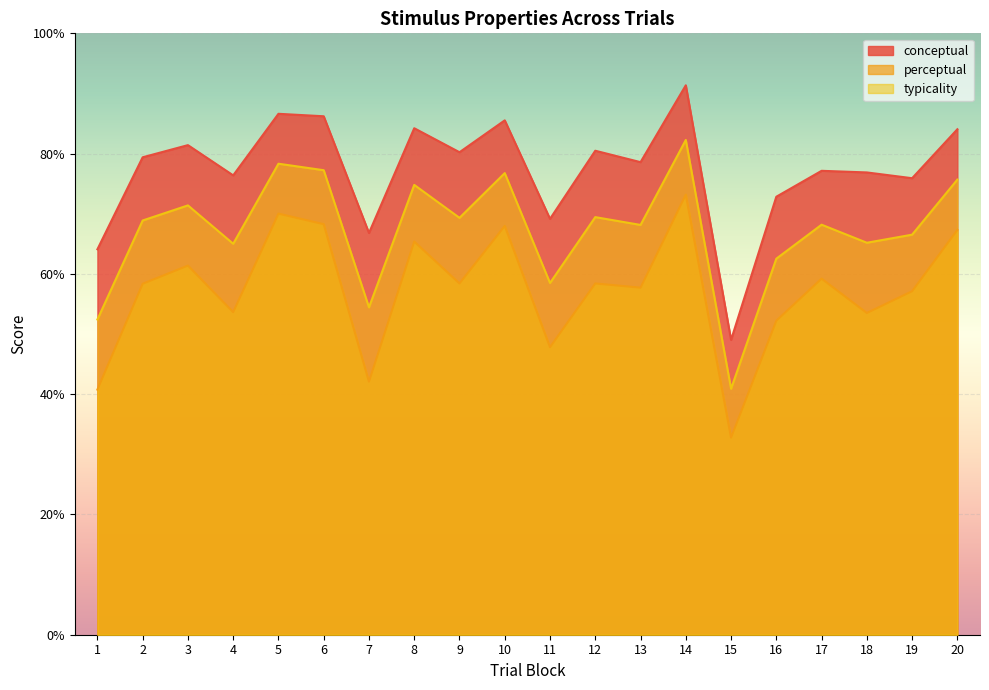

Reading left to right, transcribe all the data shown in this chart.

conceptual: 1=64.1	2=79.4	3=81.4	4=76.4	5=86.6	6=86.2	7=66.8	8=84.2	9=80.2	10=85.5	11=69.2	12=80.5	13=78.6	14=91.4	15=49.0	16=72.8	17=77.1	18=76.9	19=75.9	20=84.0
perceptual: 1=40.8	2=58.4	3=61.4	4=53.6	5=70.0	6=68.3	7=42.1	8=65.4	9=58.4	10=68.0	11=47.8	12=58.4	13=57.7	14=73.2	15=32.8	16=52.2	17=59.2	18=53.5	19=57.1	20=67.3
typicality: 1=52.4	2=68.9	3=71.4	4=65.0	5=78.3	6=77.2	7=54.4	8=74.8	9=69.3	10=76.8	11=58.5	12=69.4	13=68.1	14=82.3	15=40.9	16=62.5	17=68.2	18=65.2	19=66.5	20=75.7